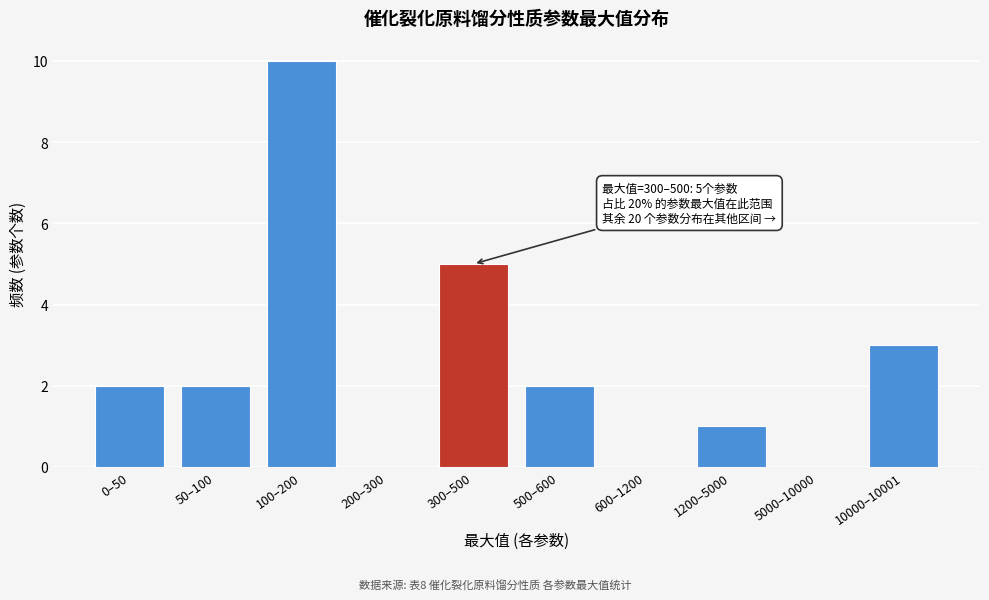

Reading left to right, extract all data points from this chart.

0–50=2	50–100=2	100–200=10	200–300=0	300–500=5	500–600=2	600–1200=0	1200–5000=1	5000–10000=0	10000–10001=3